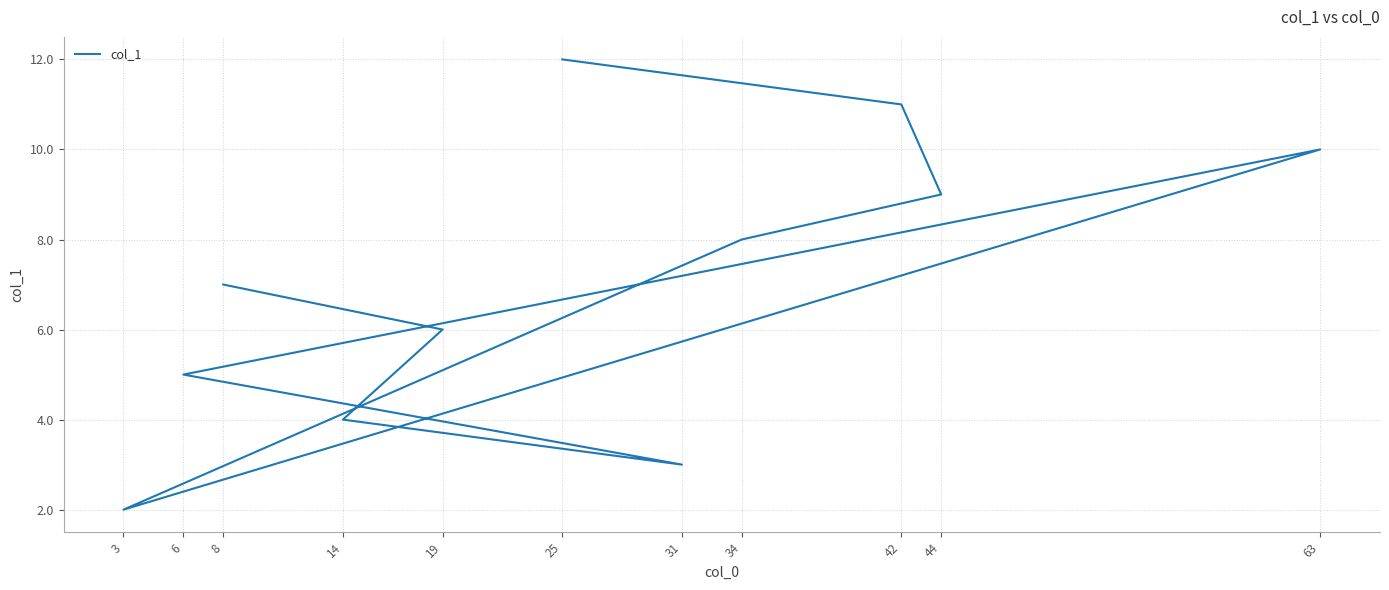

Reading left to right, list all the values displayed in this chart.

8=7.0	19=6.0	14=4.0	31=3.0	6=5.0	63=10.0	3=2.0	34=8.0	44=9.0	42=11.0	25=12.0